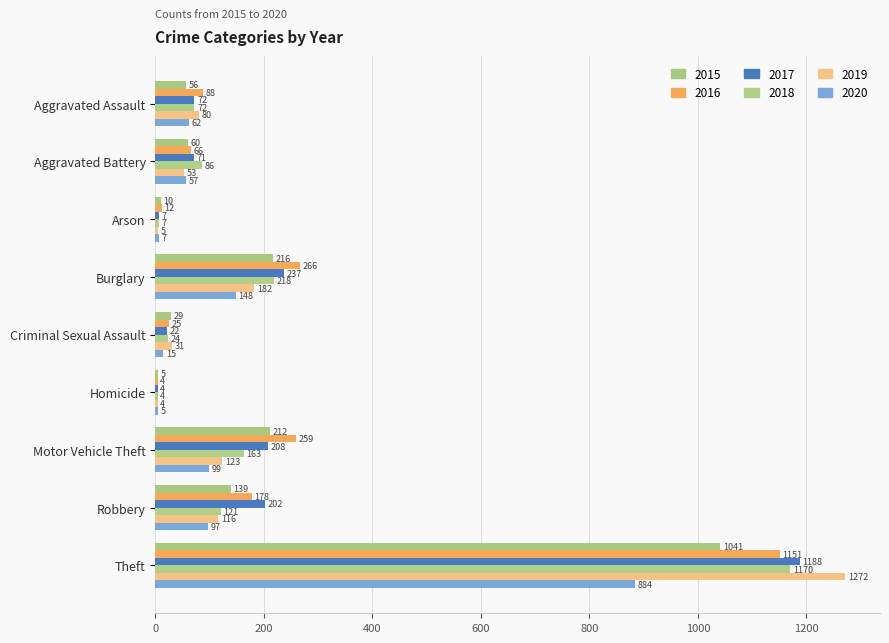

How many categories are shown in the chart?

9